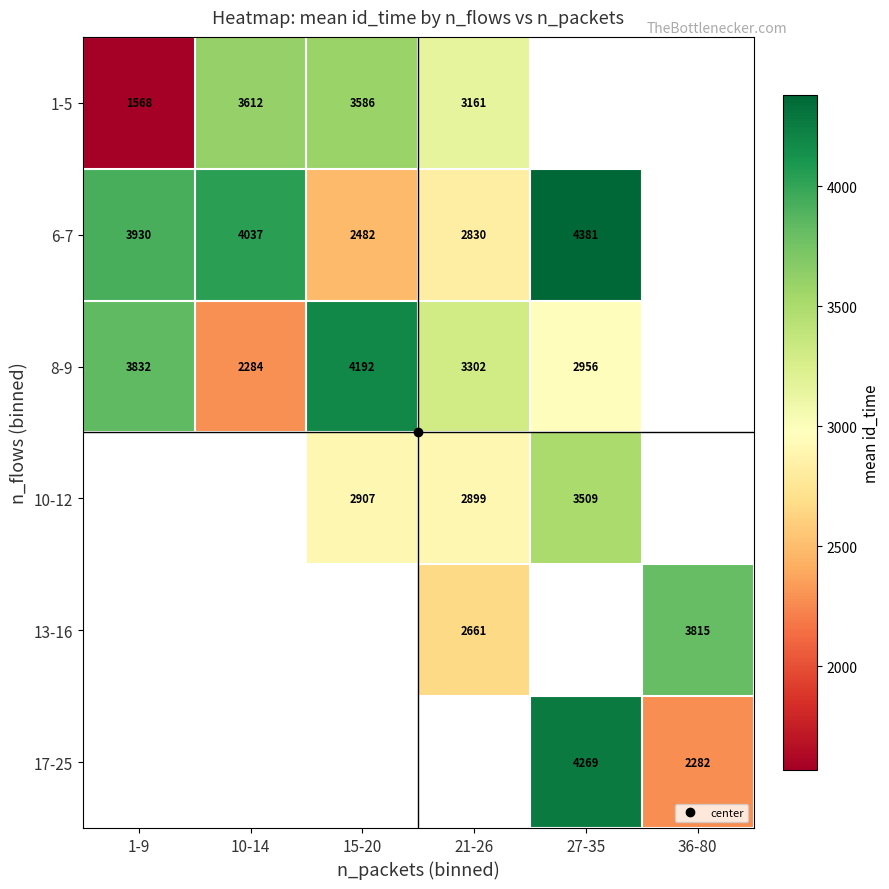

What is the difference between the highest and lowest values at 21-26?

641.0